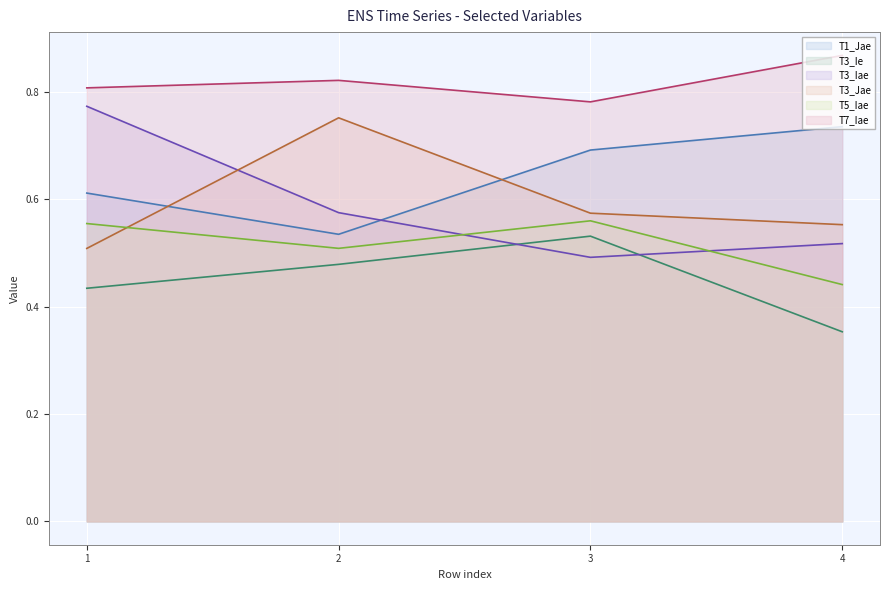

The T1_Jae series shows 1.2 at 4. True or false?

False